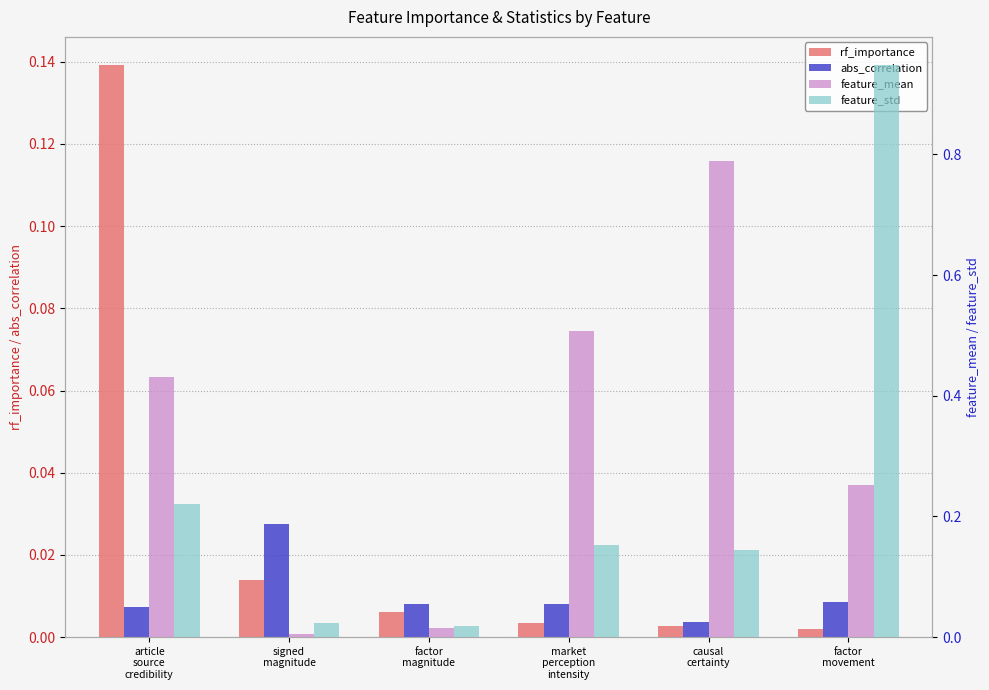

How many bars are there in each group?

4